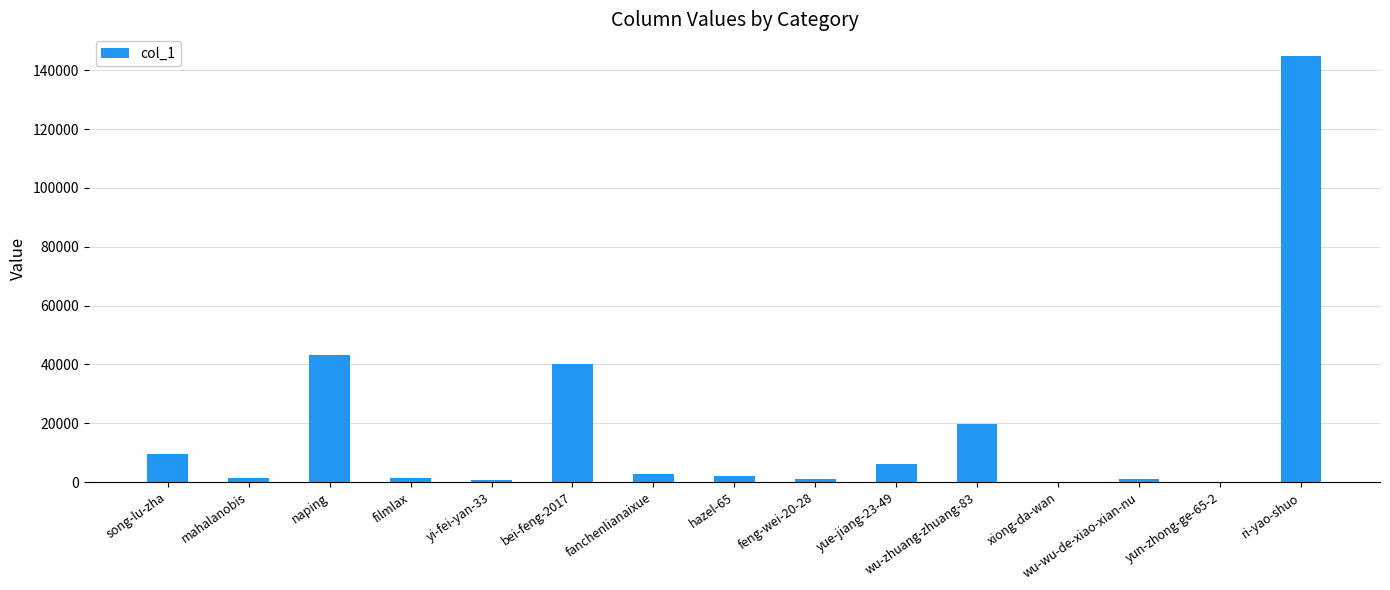

How many categories are shown in the chart?

15